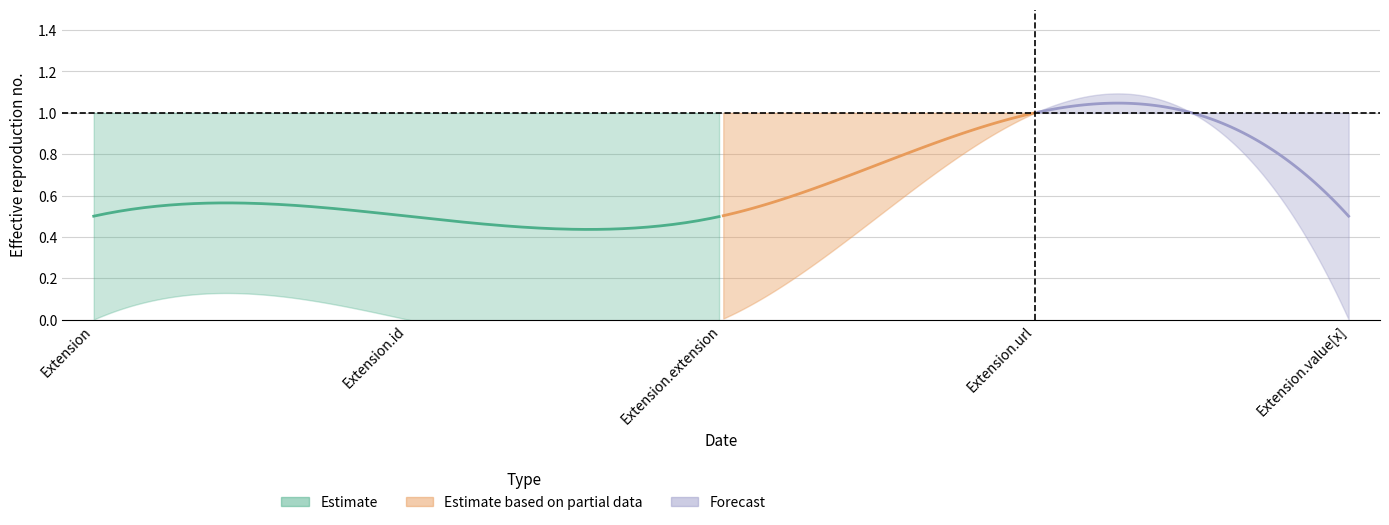

At which label does max_cardinality_upper reach its peak?

Extension